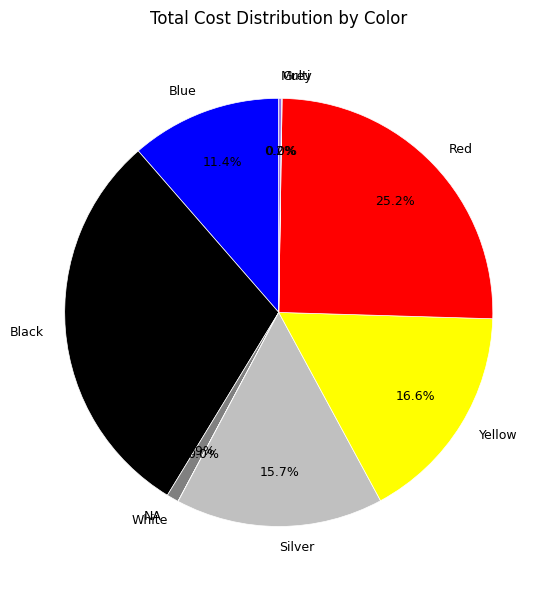

Combined, what portion of the pie is Blue and Yellow?

28.0%